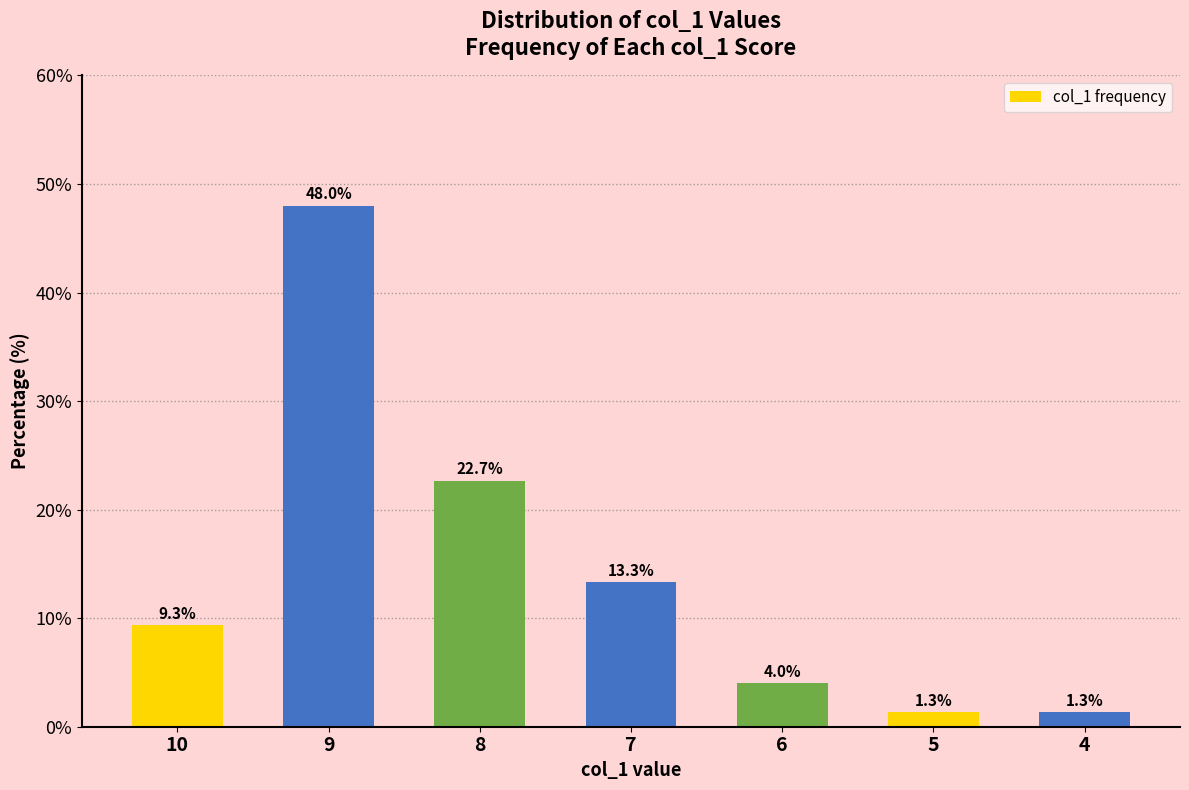

Reading left to right, transcribe all the data shown in this chart.

10=9.3	9=48.0	8=22.7	7=13.3	6=4.0	5=1.3	4=1.3